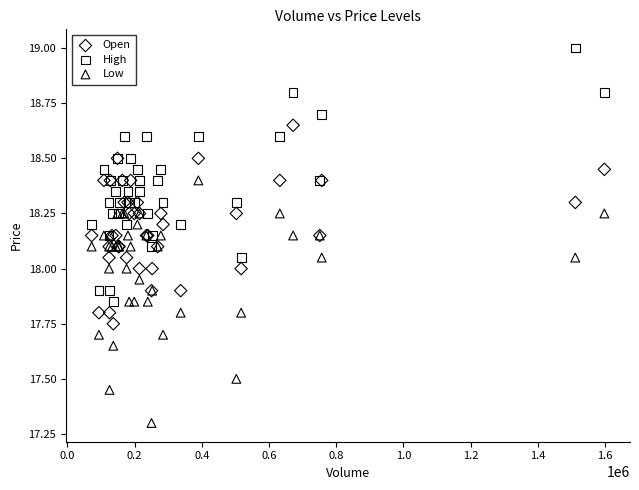

Which series contains the highest Y value?

High